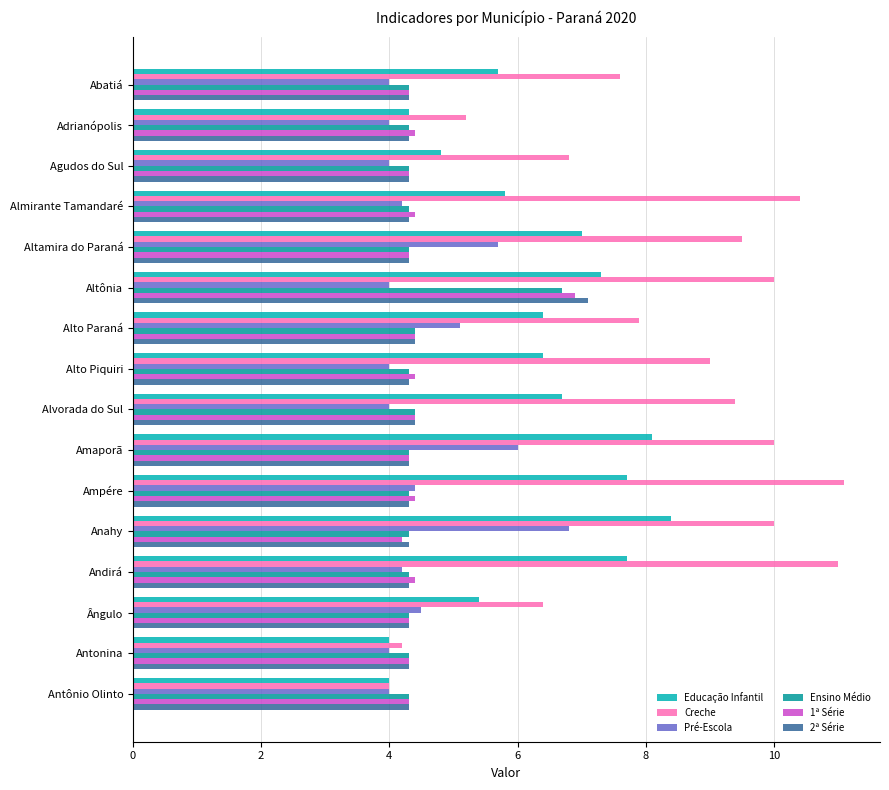

Count the number of data series in this chart.

6